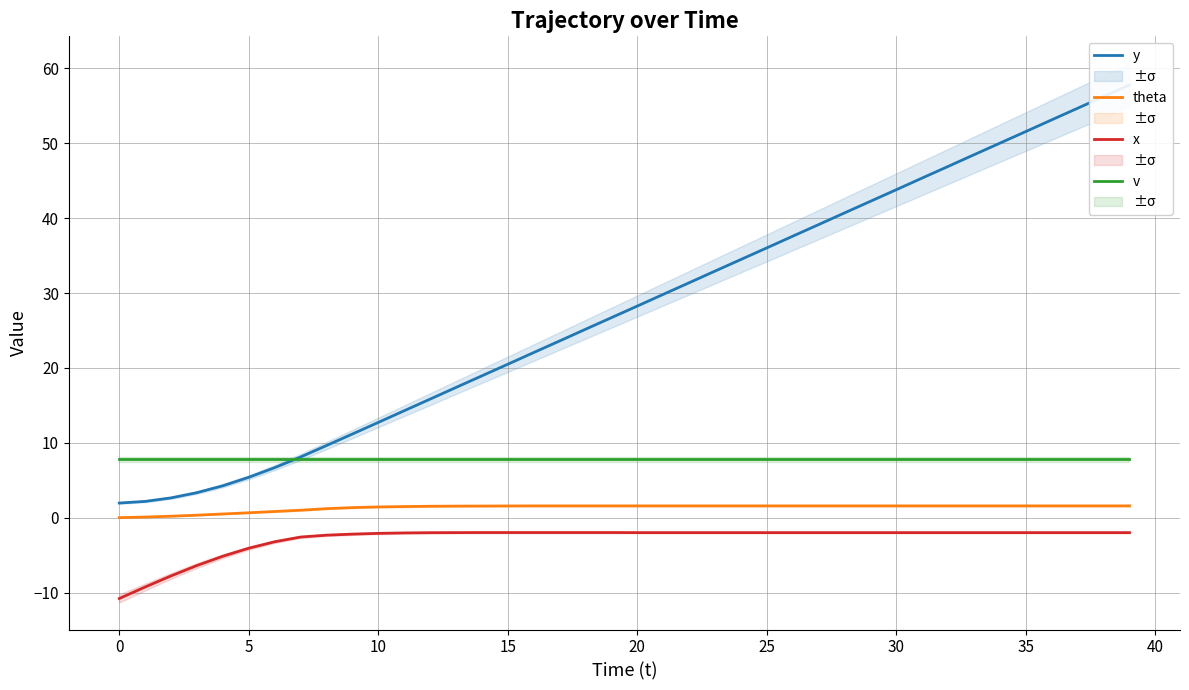

The theta series shows 0.0 at 0. True or false?

True